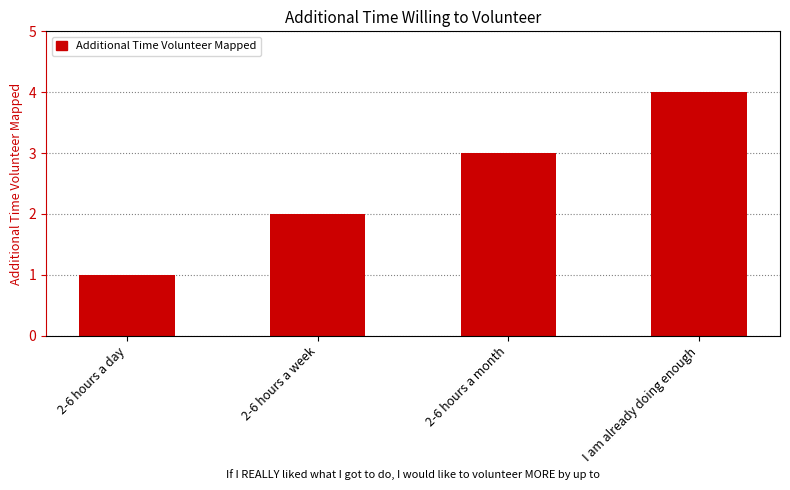

What is the difference between the second highest and second lowest values?

1